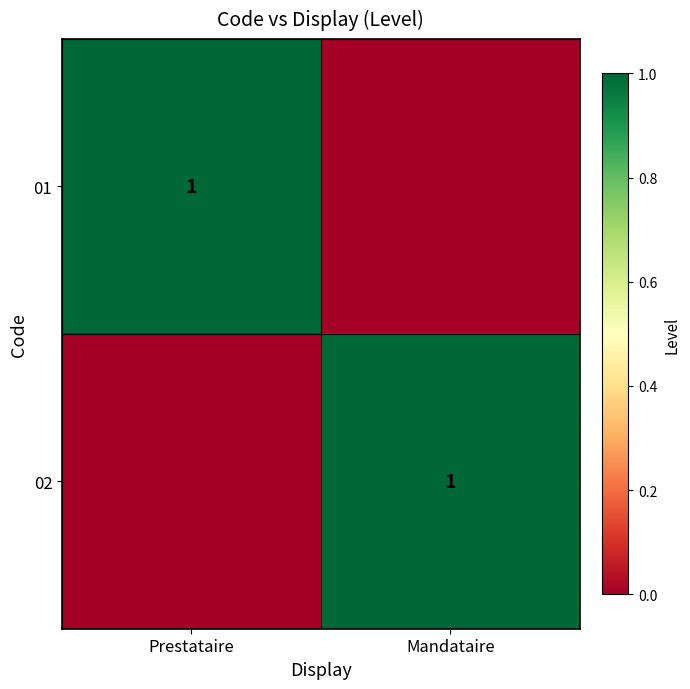

What is the total value across all series at Mandataire?

1